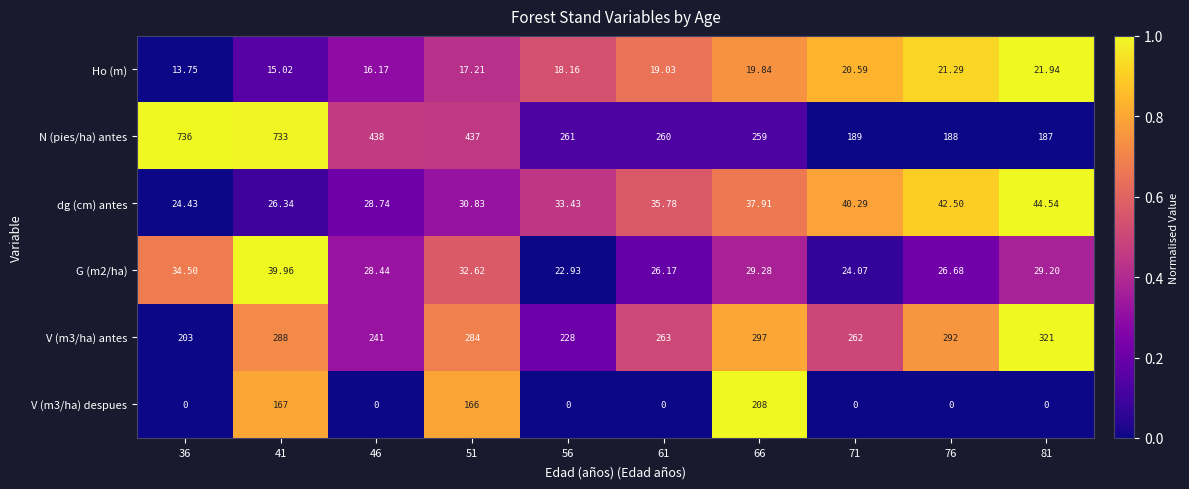

How many distinct data groups are displayed?

6